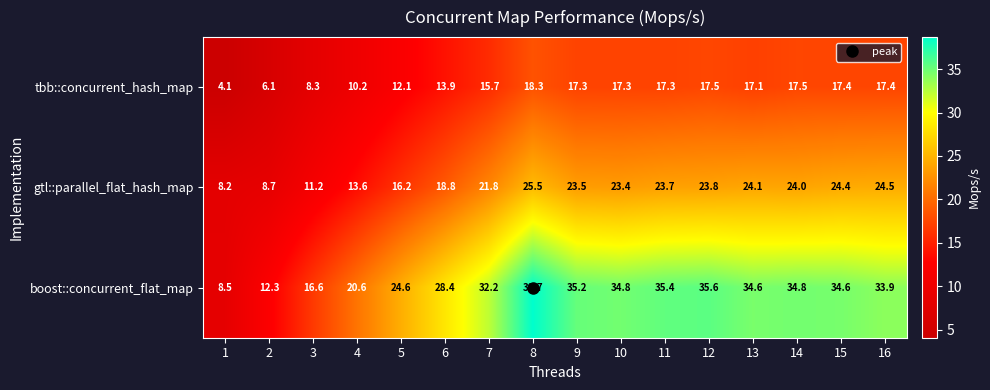

At which category is the sum across all series the highest?

8